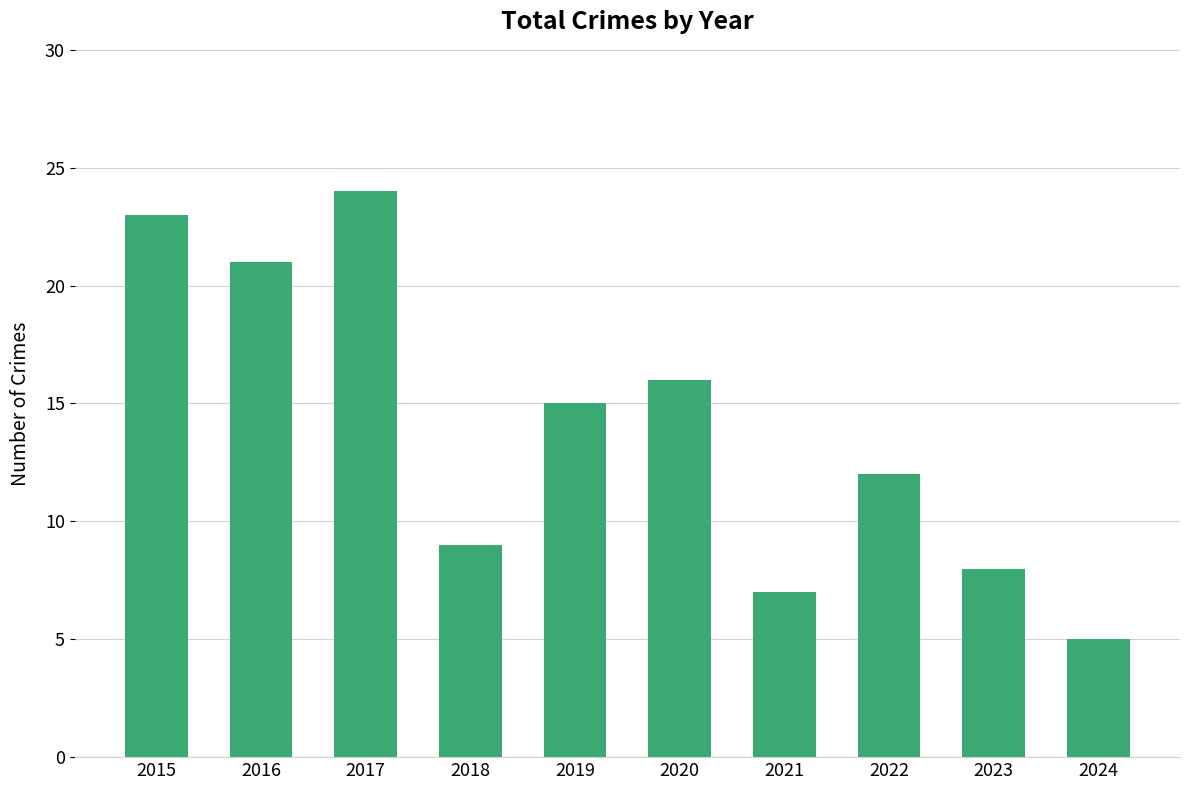

What is the difference between the values at 2021 and 2023?

1